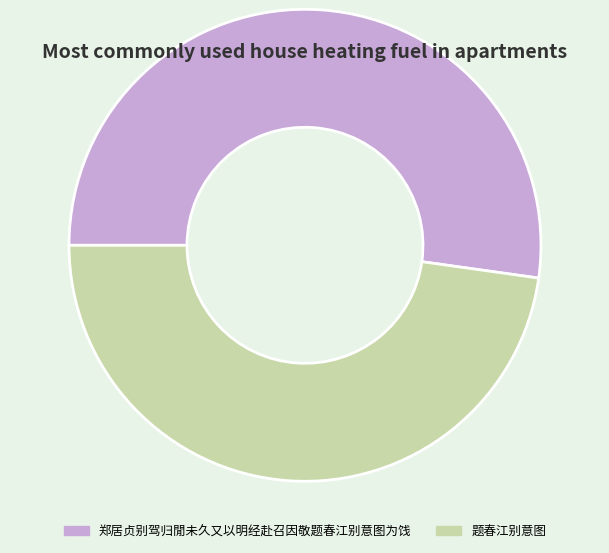

Rank the categories by value from highest to lowest.

郑居贞别驾归閒未久又以明经赴召因敬题春江别意图为饯, 题春江别意图